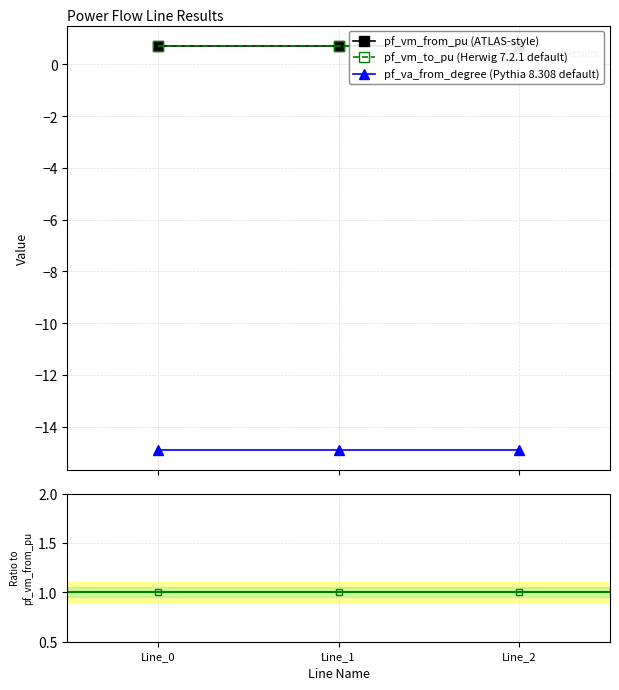

Between Line_0 and Line_2, which is larger?

Line_2